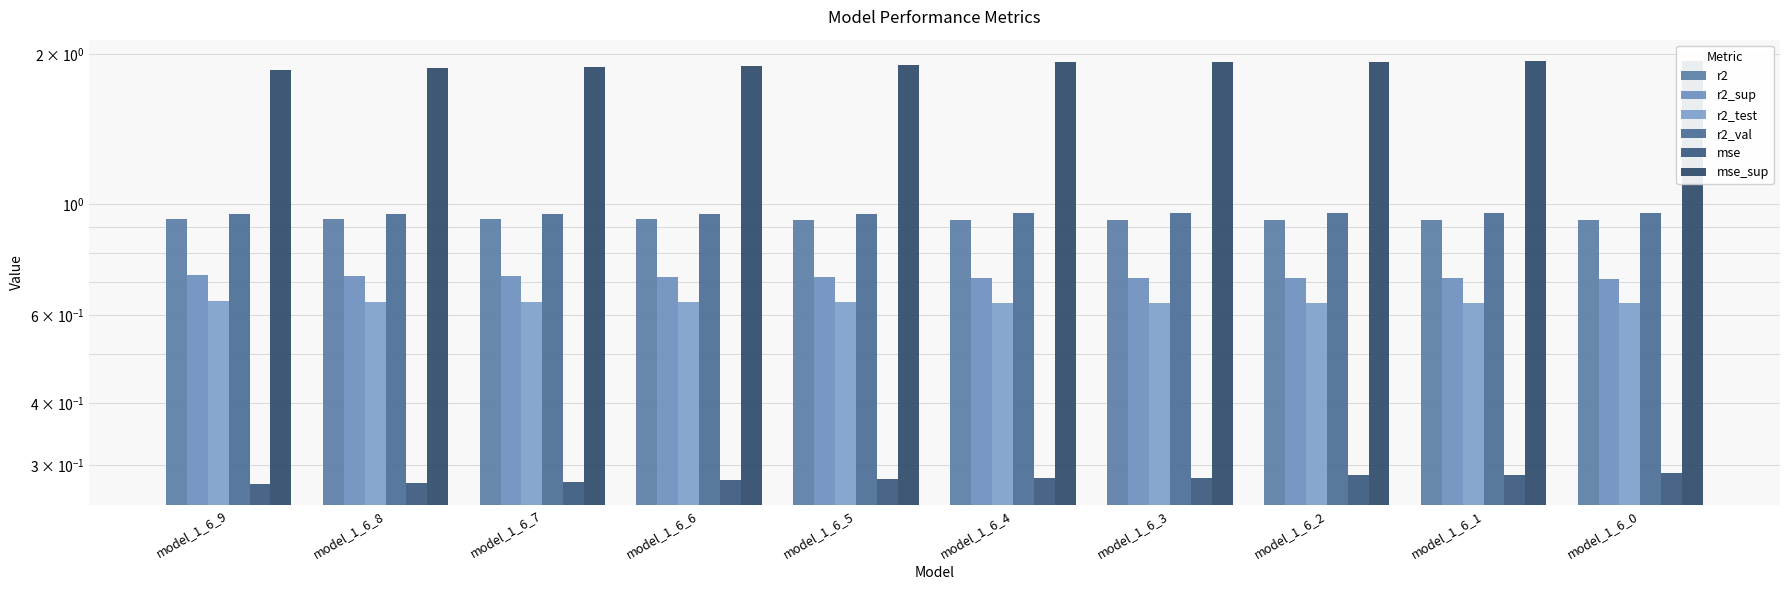

Reading left to right, extract all data points from this chart.

r2: model_1_6_9=0.9	model_1_6_8=0.9	model_1_6_7=0.9	model_1_6_6=0.9	model_1_6_5=0.9	model_1_6_4=0.9	model_1_6_3=0.9	model_1_6_2=0.9	model_1_6_1=0.9	model_1_6_0=0.9
r2_sup: model_1_6_9=0.7	model_1_6_8=0.7	model_1_6_7=0.7	model_1_6_6=0.7	model_1_6_5=0.7	model_1_6_4=0.7	model_1_6_3=0.7	model_1_6_2=0.7	model_1_6_1=0.7	model_1_6_0=0.7
r2_test: model_1_6_9=0.6	model_1_6_8=0.6	model_1_6_7=0.6	model_1_6_6=0.6	model_1_6_5=0.6	model_1_6_4=0.6	model_1_6_3=0.6	model_1_6_2=0.6	model_1_6_1=0.6	model_1_6_0=0.6
r2_val: model_1_6_9=1.0	model_1_6_8=1.0	model_1_6_7=1.0	model_1_6_6=1.0	model_1_6_5=1.0	model_1_6_4=1.0	model_1_6_3=1.0	model_1_6_2=1.0	model_1_6_1=1.0	model_1_6_0=1.0
mse: model_1_6_9=0.3	model_1_6_8=0.3	model_1_6_7=0.3	model_1_6_6=0.3	model_1_6_5=0.3	model_1_6_4=0.3	model_1_6_3=0.3	model_1_6_2=0.3	model_1_6_1=0.3	model_1_6_0=0.3
mse_sup: model_1_6_9=1.9	model_1_6_8=1.9	model_1_6_7=1.9	model_1_6_6=1.9	model_1_6_5=1.9	model_1_6_4=1.9	model_1_6_3=1.9	model_1_6_2=1.9	model_1_6_1=1.9	model_1_6_0=1.9